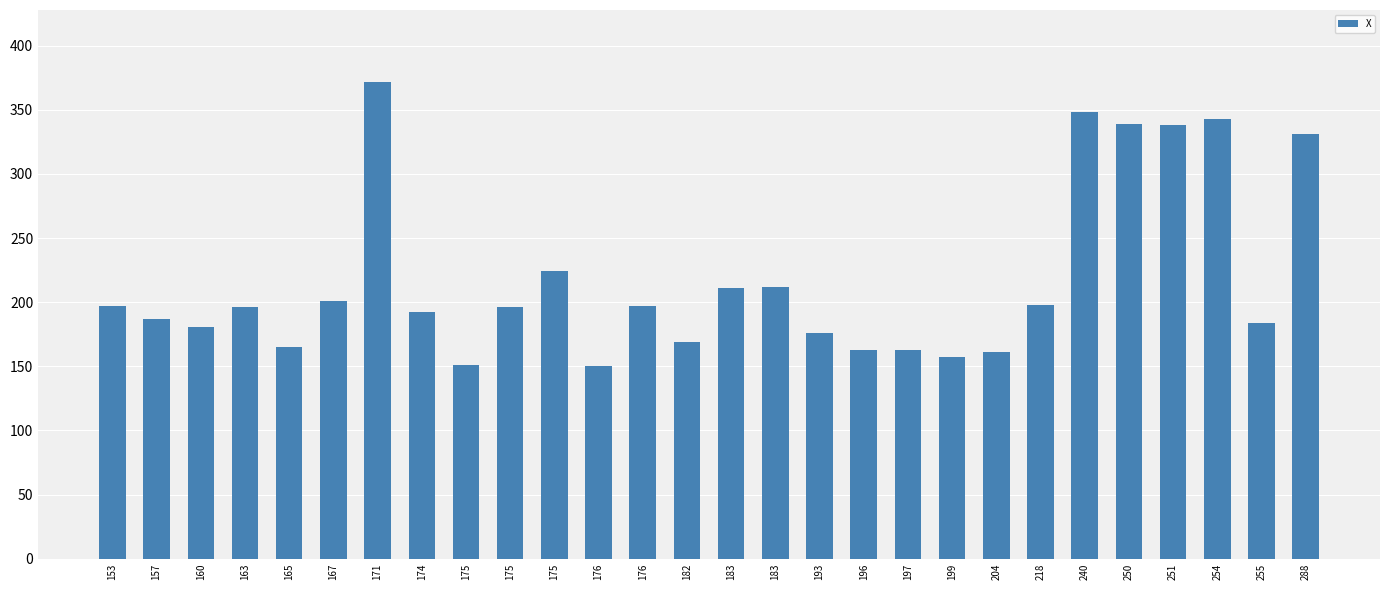

True or false: the data shows 229 at 182.

False